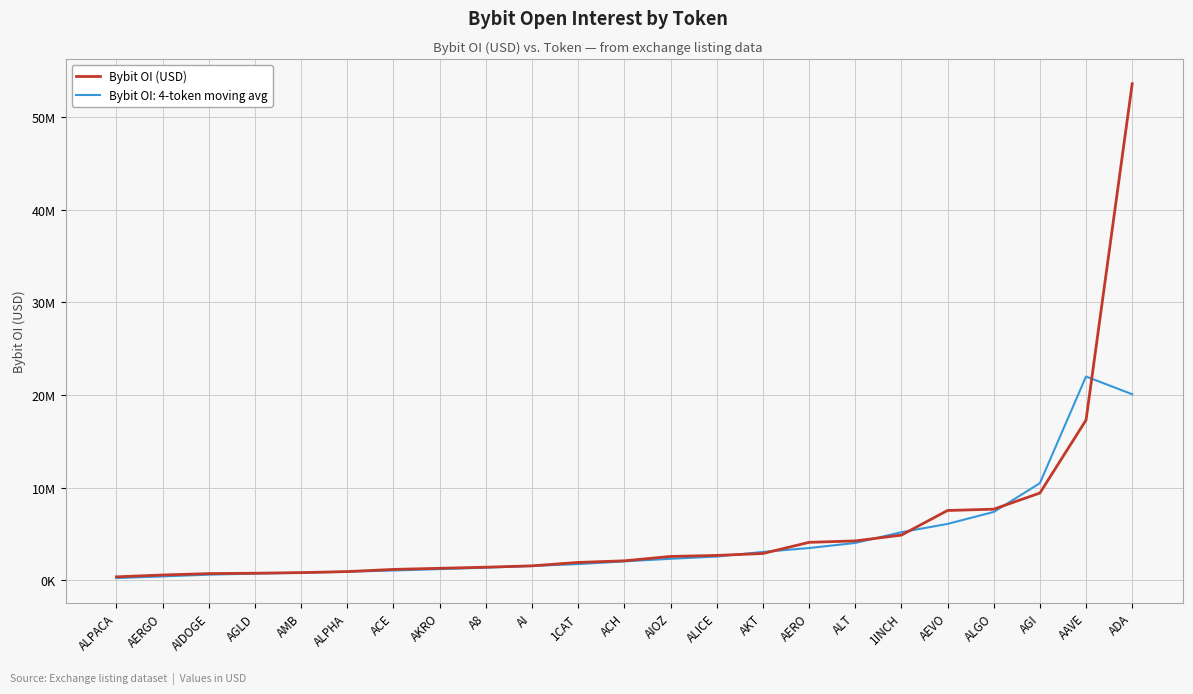

What is the maximum value shown in the chart?

53618815